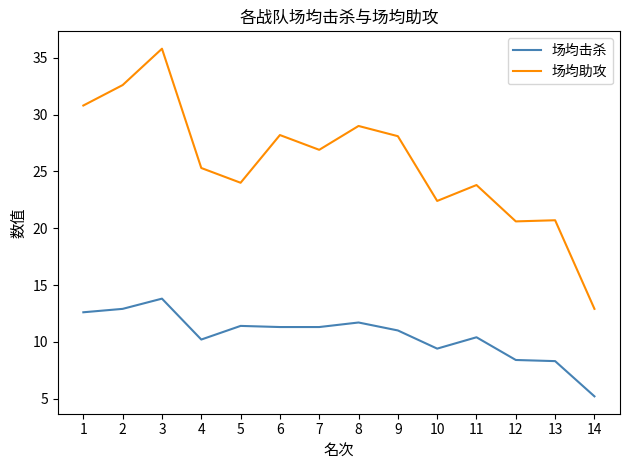

What is the sum of all 场均击杀 values?

147.9